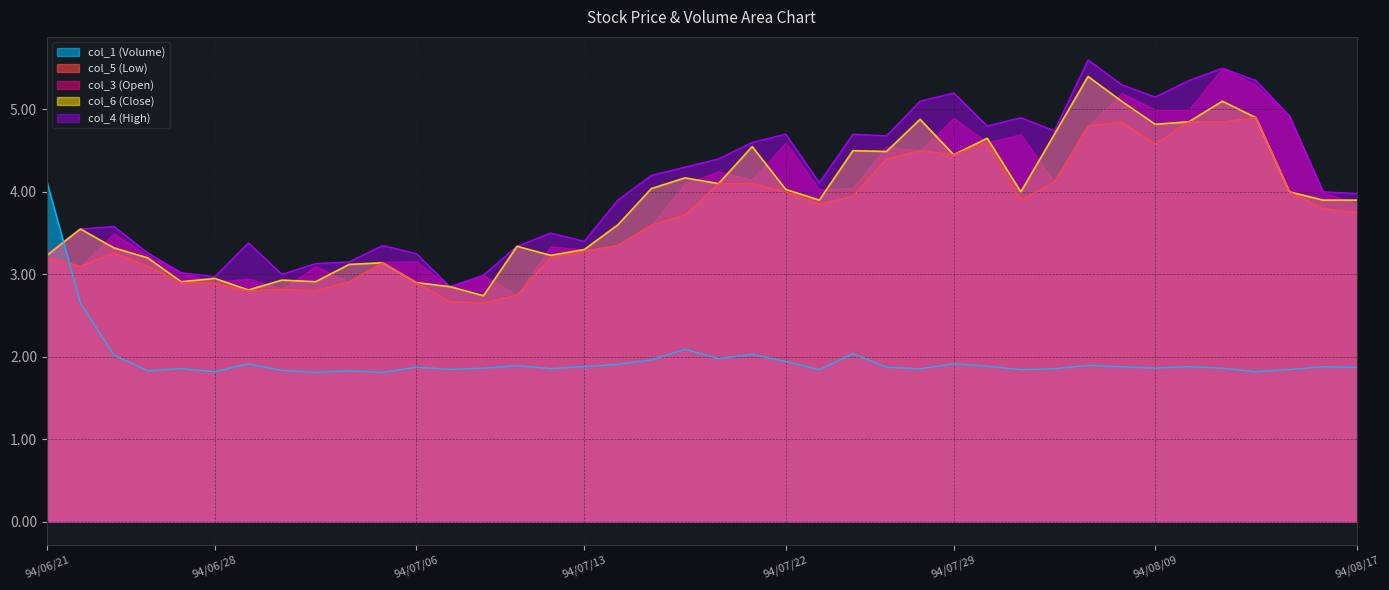

Which series has the widest spread of values?

col_4 (High)